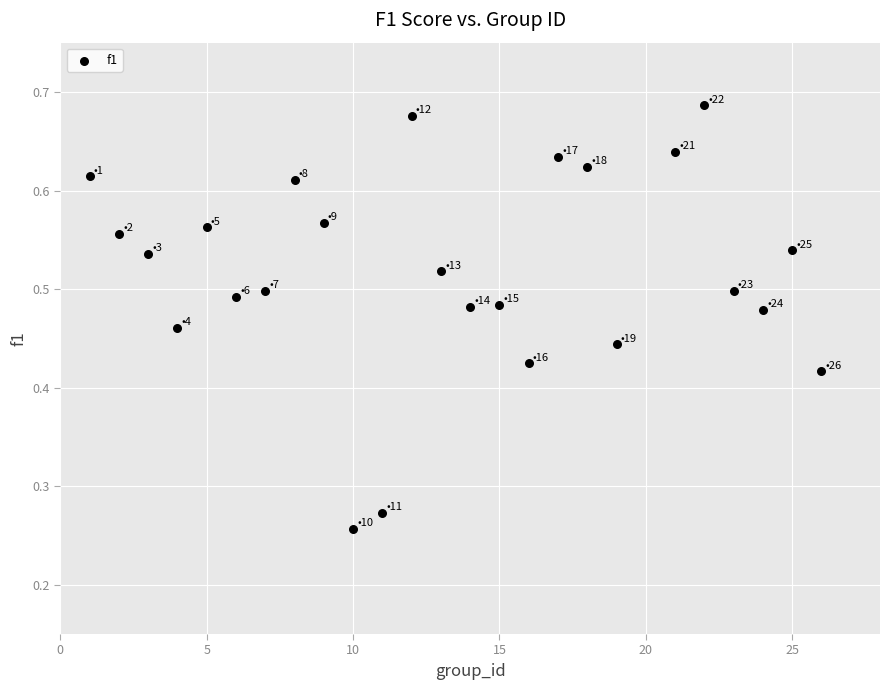

What is the range of X values (max minus min)?

25.0